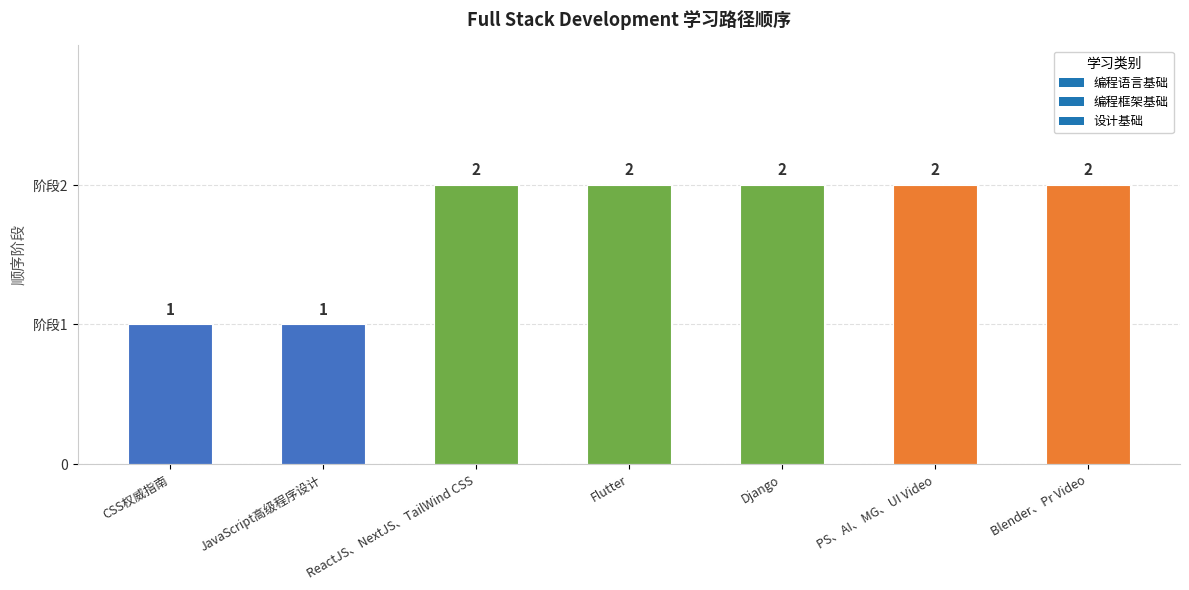

Read the value at Django.

2